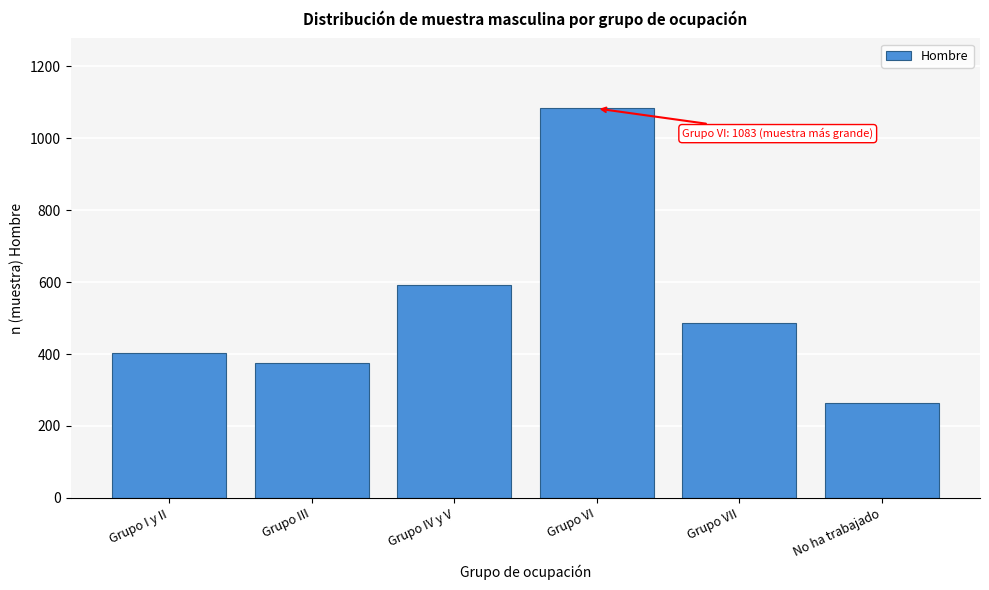

Reading left to right, transcribe all the data shown in this chart.

404	375	591	1083	487	265